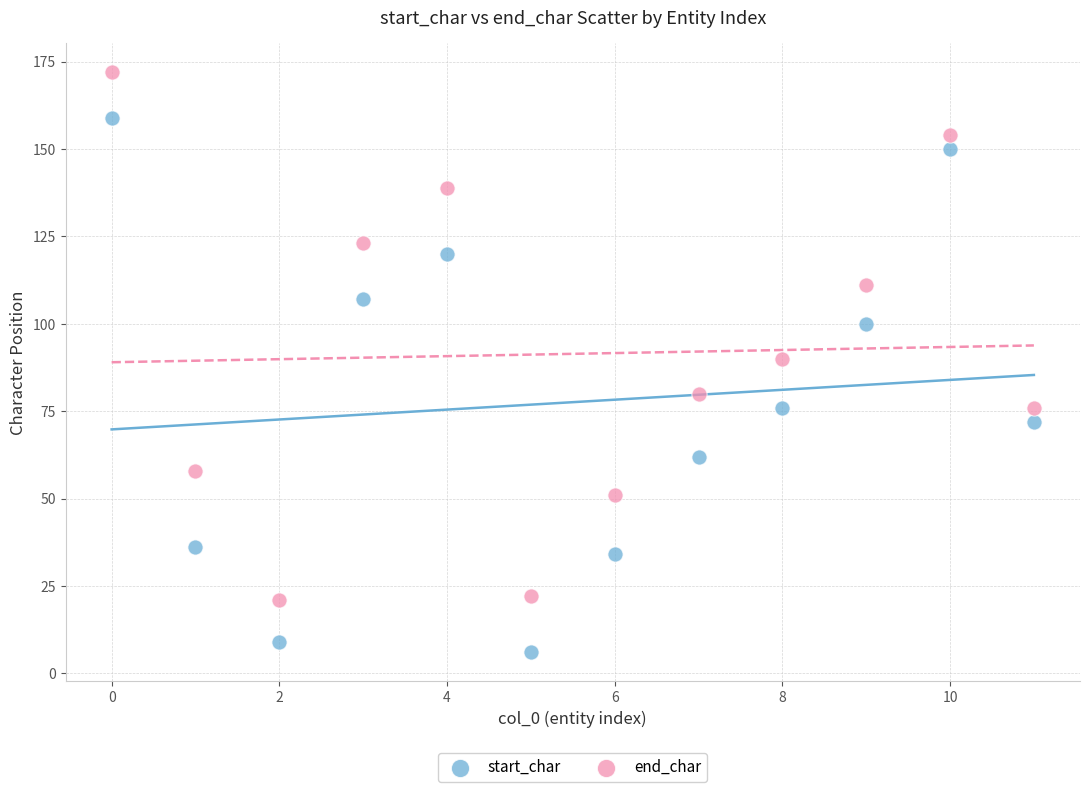

Which series contains the highest Y value?

end_char